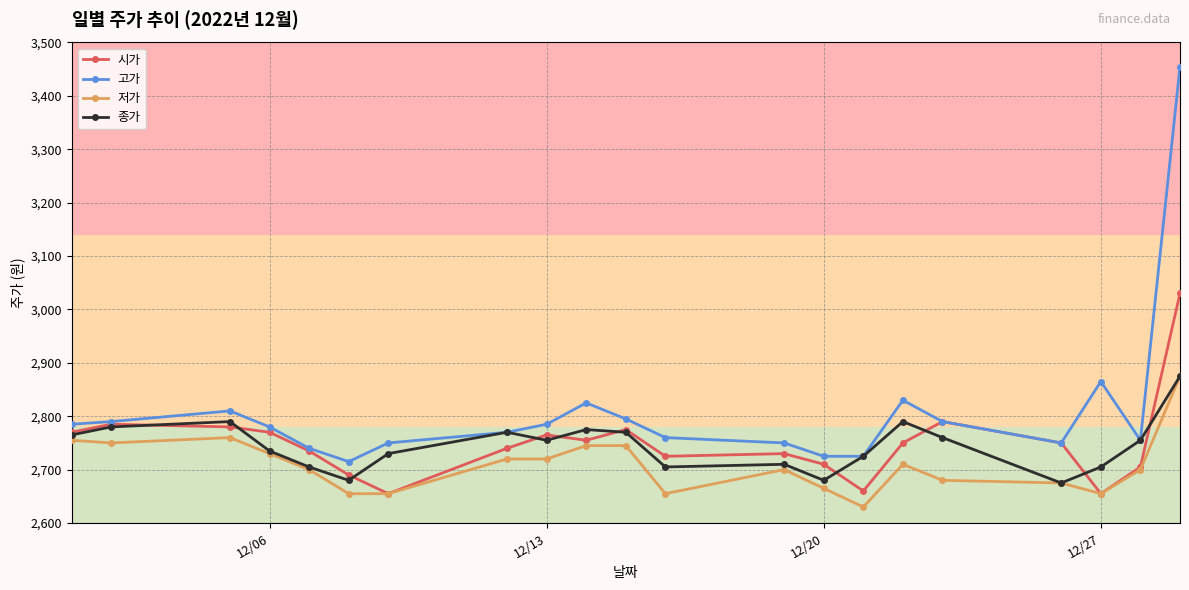

True or false: 고가 and 저가 cross at least once.

False